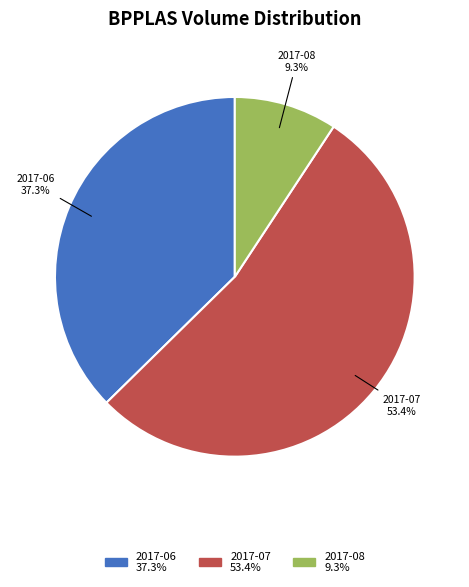

Does any single category account for the majority?

Yes